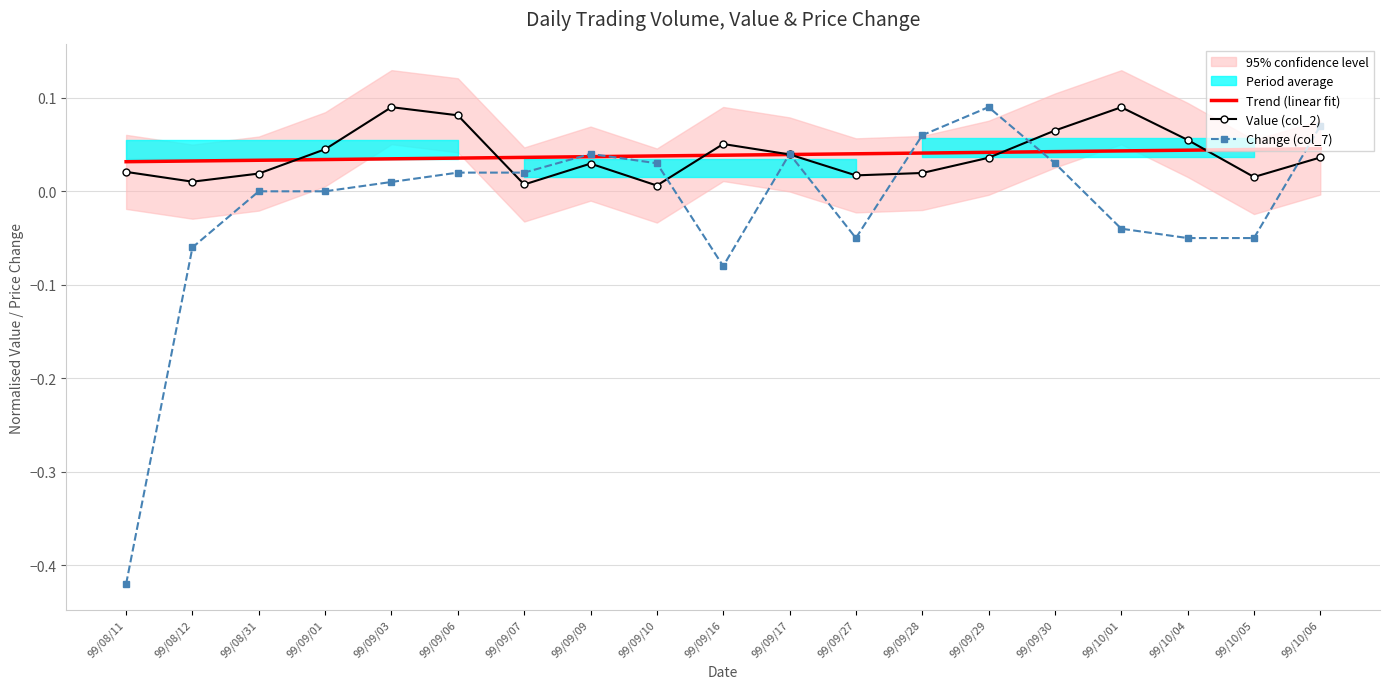

Reading left to right, list all the values displayed in this chart.

Trend (linear fit): 99/08/11=0.0	99/08/12=0.0	99/08/31=0.0	99/09/01=0.0	99/09/03=0.0	99/09/06=0.0	99/09/07=0.0	99/09/09=0.0	99/09/10=0.0	99/09/16=0.0	99/09/17=0.0	99/09/27=0.0	99/09/28=0.0	99/09/29=0.0	99/09/30=0.0	99/10/01=0.0	99/10/04=0.0	99/10/05=0.0	99/10/06=0.0
Value (col_2): 99/08/11=0.0	99/08/12=0.0	99/08/31=0.0	99/09/01=0.0	99/09/03=0.1	99/09/06=0.1	99/09/07=0.0	99/09/09=0.0	99/09/10=0.0	99/09/16=0.1	99/09/17=0.0	99/09/27=0.0	99/09/28=0.0	99/09/29=0.0	99/09/30=0.1	99/10/01=0.1	99/10/04=0.1	99/10/05=0.0	99/10/06=0.0
Change (col_7): 99/08/11=-0.4	99/08/12=-0.1	99/08/31=0.0	99/09/01=0.0	99/09/03=0.0	99/09/06=0.0	99/09/07=0.0	99/09/09=0.0	99/09/10=0.0	99/09/16=-0.1	99/09/17=0.0	99/09/27=-0.1	99/09/28=0.1	99/09/29=0.1	99/09/30=0.0	99/10/01=-0.0	99/10/04=-0.1	99/10/05=-0.1	99/10/06=0.1